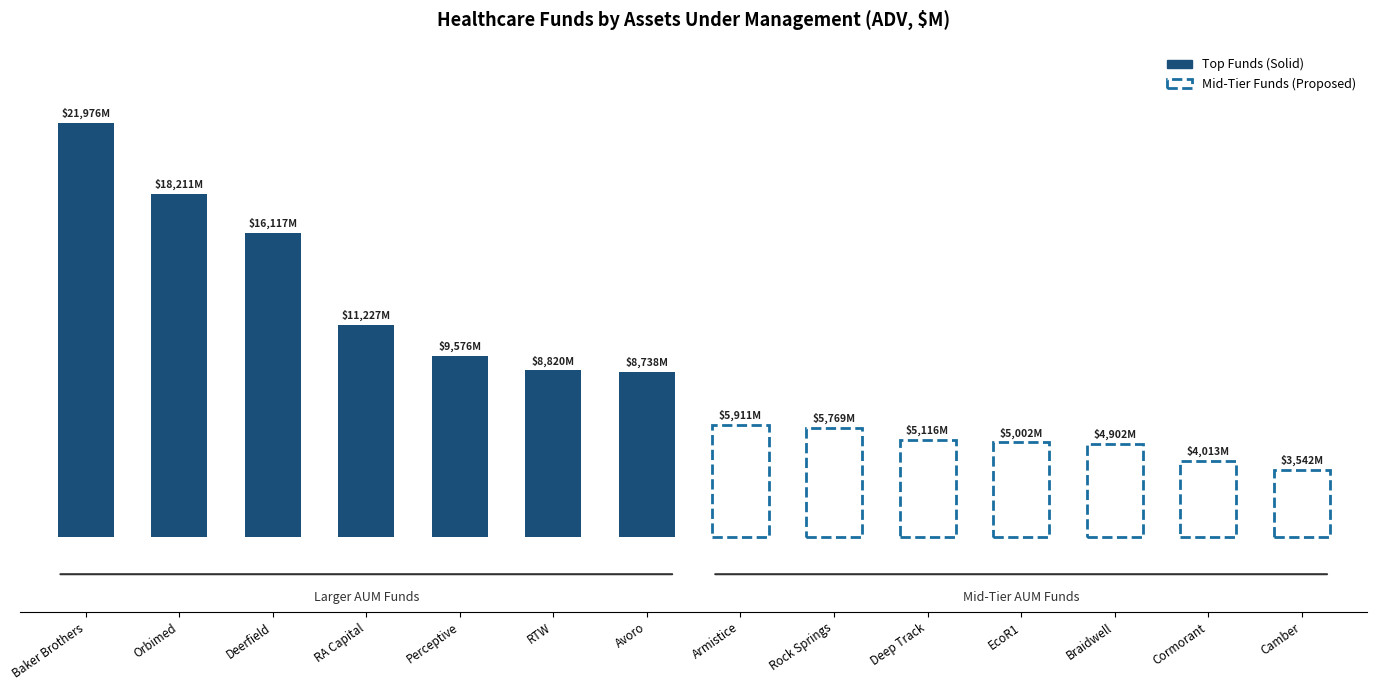

Reading right to left, list all the values displayed in this chart.

3542.0	4012.8	4902.2	5001.7	5116.1	5768.7	5911.1	8737.9	8820.5	9575.7	11227.2	16117.4	18211.1	21976.2